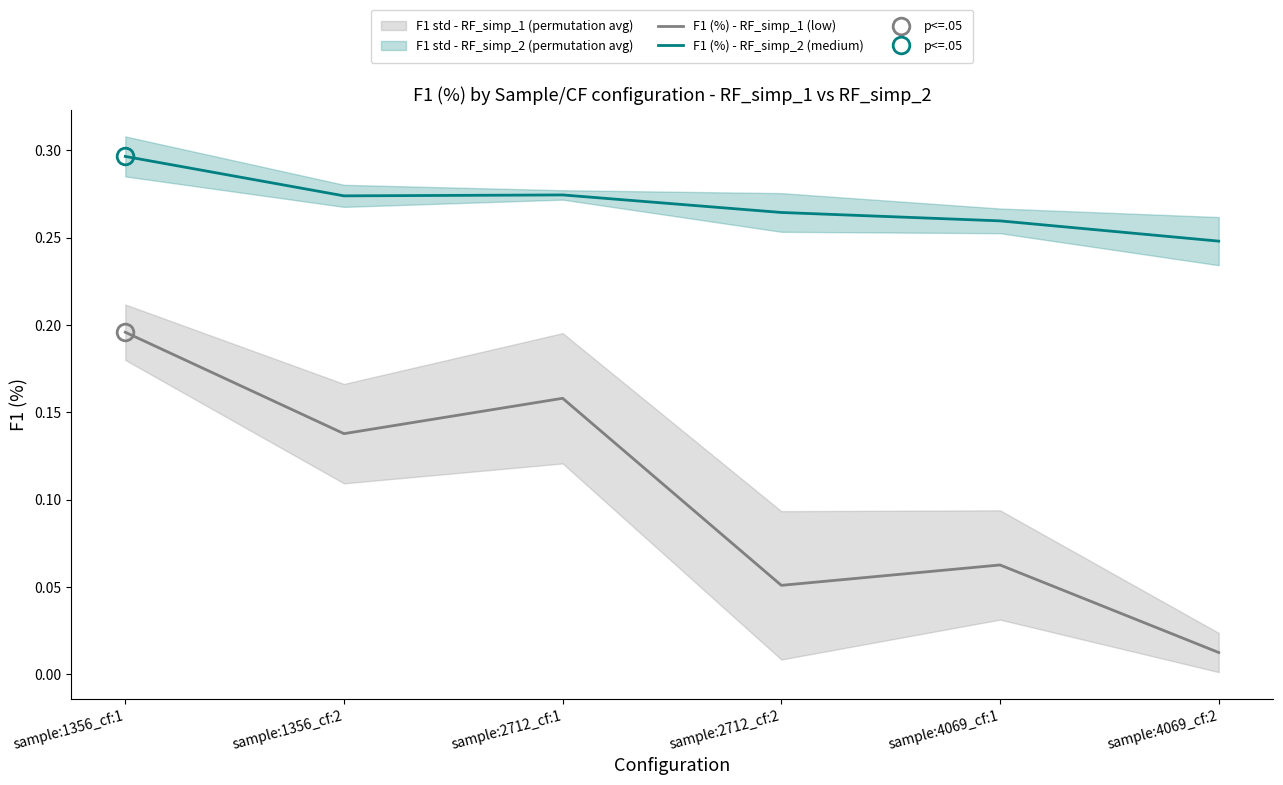

At which category does F1 (%) - RF_simp_1 (low) reach its first local valley?

sample:1356_cf:2